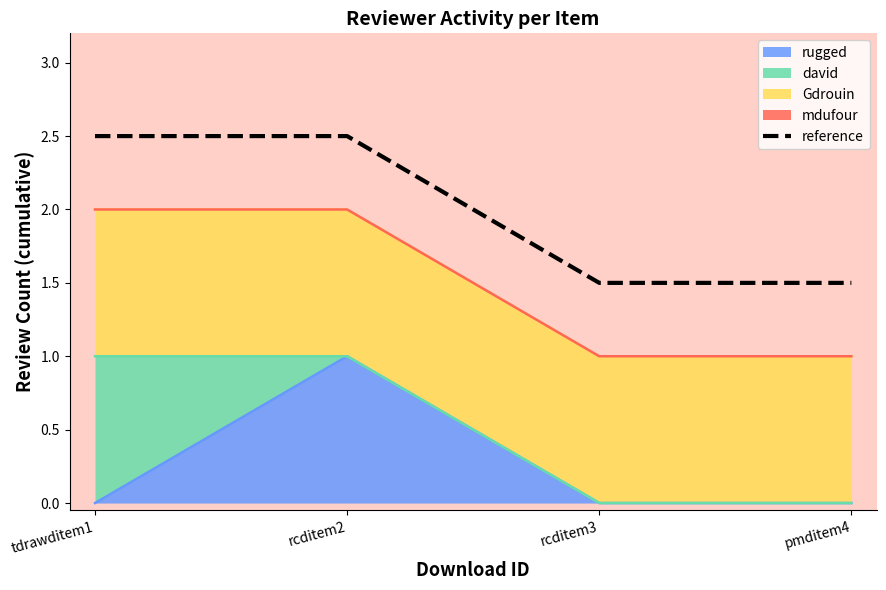

The chart shows a value of 4.1 at rcditem2. True or false?

False